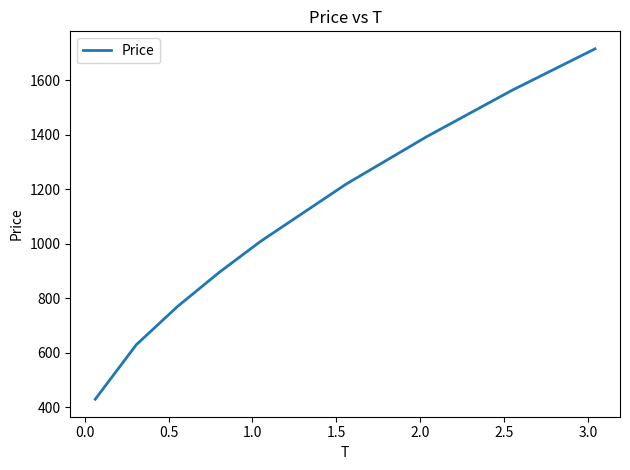

What is the difference between the maximum and minimum values?

1285.9